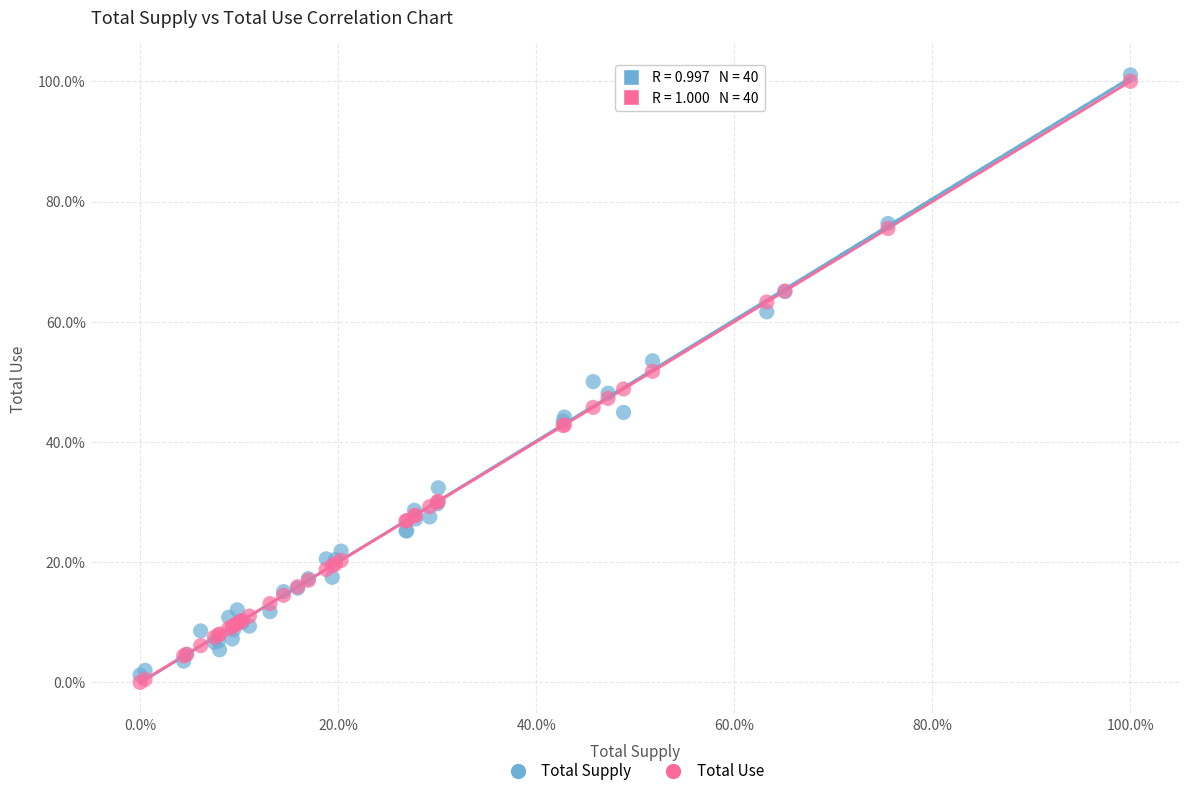

What are all the series names shown in the legend?

Total Supply, Total Use